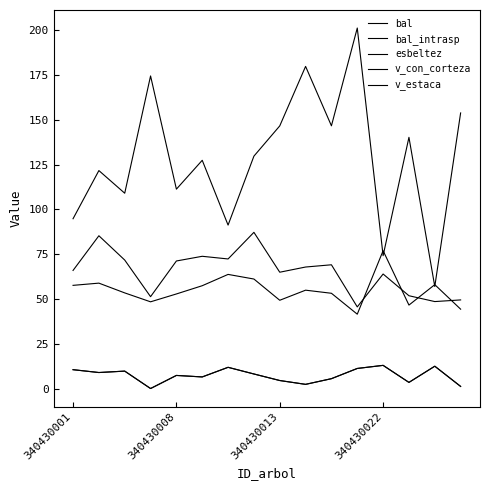

Reading right to left, list all the values displayed in this chart.

bal: 1.2	12.5	3.4	12.9	11.2	5.5	2.3	4.5	8.1	11.8	6.5	7.3	0.0	9.7	8.9	10.5
bal_intrasp: 1.2	12.5	3.4	12.9	11.2	5.5	2.3	4.5	8.1	11.8	6.5	7.3	0.0	9.7	8.9	10.5
esbeltez: 44.3	58.0	46.6	76.9	41.5	53.2	54.9	49.3	61.1	63.7	57.4	52.8	48.4	53.4	58.8	57.6
v_con_corteza: 153.8	56.9	140.2	74.1	201.2	146.6	179.8	146.6	129.7	91.2	127.4	111.3	174.4	109.0	121.6	94.8
v_estaca: 49.5	48.5	51.8	63.9	45.5	69.1	67.8	64.9	87.2	72.3	73.8	71.2	51.3	71.7	85.3	65.9